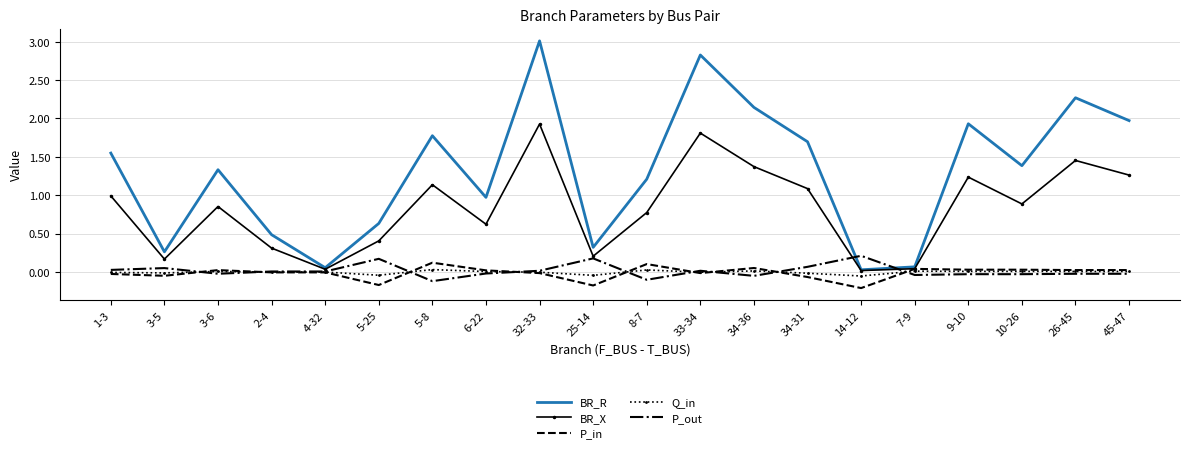

What position from the left is 9-10?

17